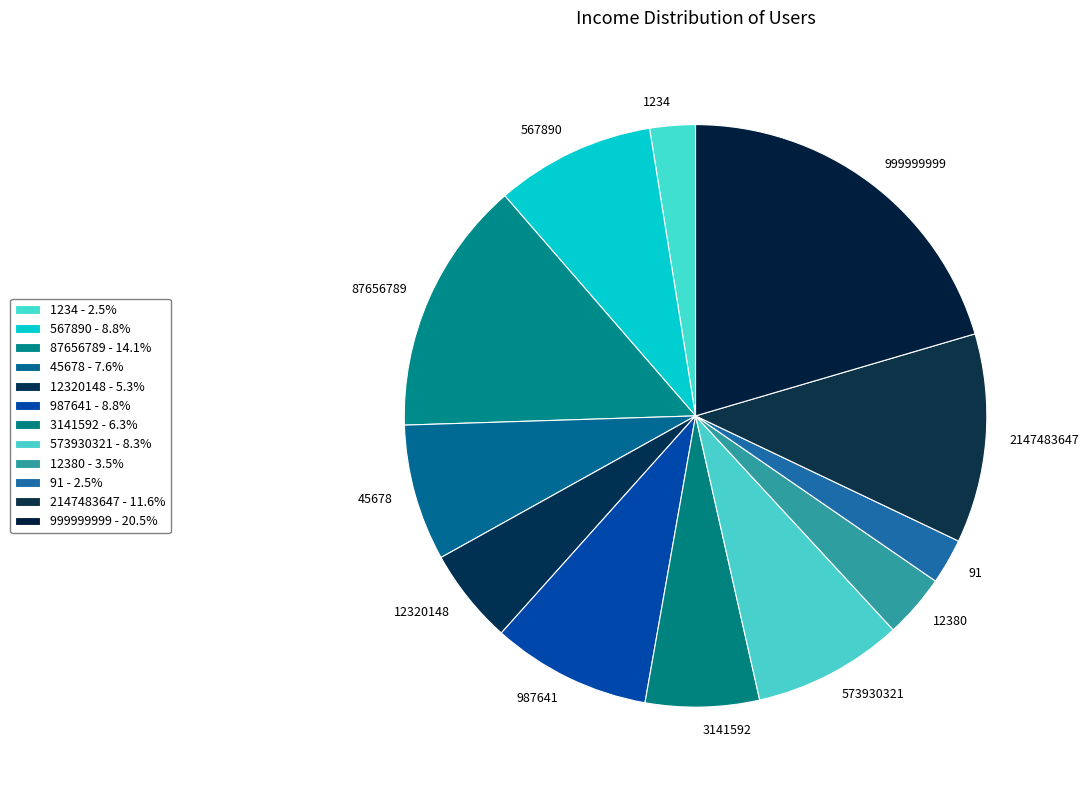

Combined, do 999999999 and 12320148 account for over 50%?

No